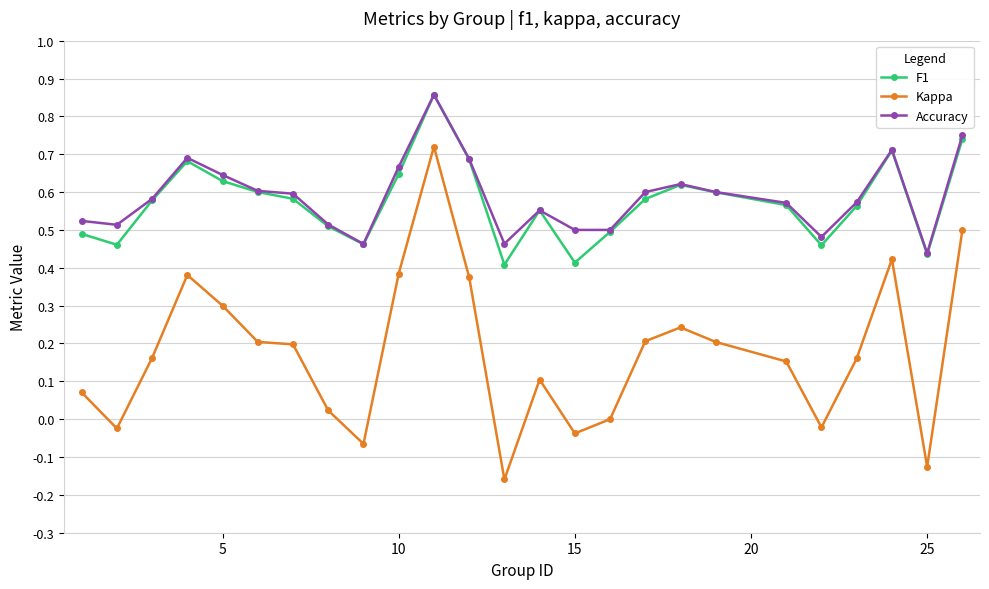

True or false: Kappa and Accuracy cross at least once.

False